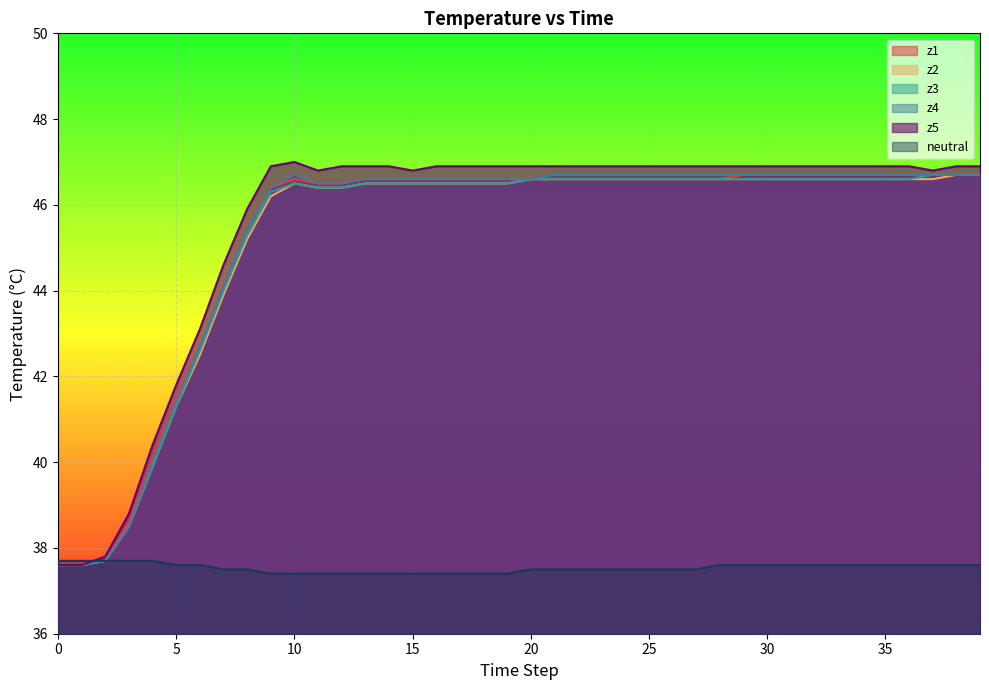

Reading right to left, list all the values displayed in this chart.

z1: 46.7	46.7	46.7	46.7	46.7	46.7	46.7	46.7	46.7	46.7	46.7	46.6	46.6	46.6	46.6	46.6	46.6	46.6	46.6	46.6	46.6	46.6	46.6	46.6	46.6	46.6	46.6	46.5	46.5	46.6	46.4	45.4	44.1	42.7	41.5	40.1	38.6	37.7	37.6	37.6
z2: 46.7	46.7	46.6	46.6	46.6	46.6	46.6	46.6	46.6	46.6	46.6	46.6	46.6	46.6	46.6	46.6	46.6	46.6	46.6	46.6	46.5	46.5	46.5	46.5	46.5	46.5	46.5	46.4	46.4	46.5	46.2	45.2	43.9	42.5	41.3	39.9	38.5	37.7	37.6	37.6
z3: 46.7	46.7	46.7	46.6	46.6	46.6	46.6	46.6	46.6	46.6	46.6	46.6	46.6	46.6	46.6	46.6	46.6	46.6	46.6	46.6	46.5	46.5	46.5	46.5	46.5	46.5	46.5	46.4	46.4	46.5	46.3	45.3	44.0	42.6	41.3	39.9	38.5	37.7	37.6	37.6
z4: 46.7	46.7	46.7	46.7	46.7	46.7	46.7	46.7	46.7	46.7	46.7	46.7	46.7	46.7	46.7	46.7	46.7	46.7	46.7	46.6	46.6	46.6	46.6	46.6	46.6	46.6	46.6	46.5	46.5	46.7	46.4	45.4	44.1	42.7	41.4	40.0	38.5	37.7	37.6	37.6
z5: 46.9	46.9	46.8	46.9	46.9	46.9	46.9	46.9	46.9	46.9	46.9	46.9	46.9	46.9	46.9	46.9	46.9	46.9	46.9	46.9	46.9	46.9	46.9	46.9	46.8	46.9	46.9	46.9	46.8	47.0	46.9	45.9	44.6	43.1	41.8	40.4	38.8	37.8	37.6	37.6
neutral: 37.6	37.6	37.6	37.6	37.6	37.6	37.6	37.6	37.6	37.6	37.6	37.6	37.5	37.5	37.5	37.5	37.5	37.5	37.5	37.5	37.4	37.4	37.4	37.4	37.4	37.4	37.4	37.4	37.4	37.4	37.4	37.5	37.5	37.6	37.6	37.7	37.7	37.7	37.7	37.7